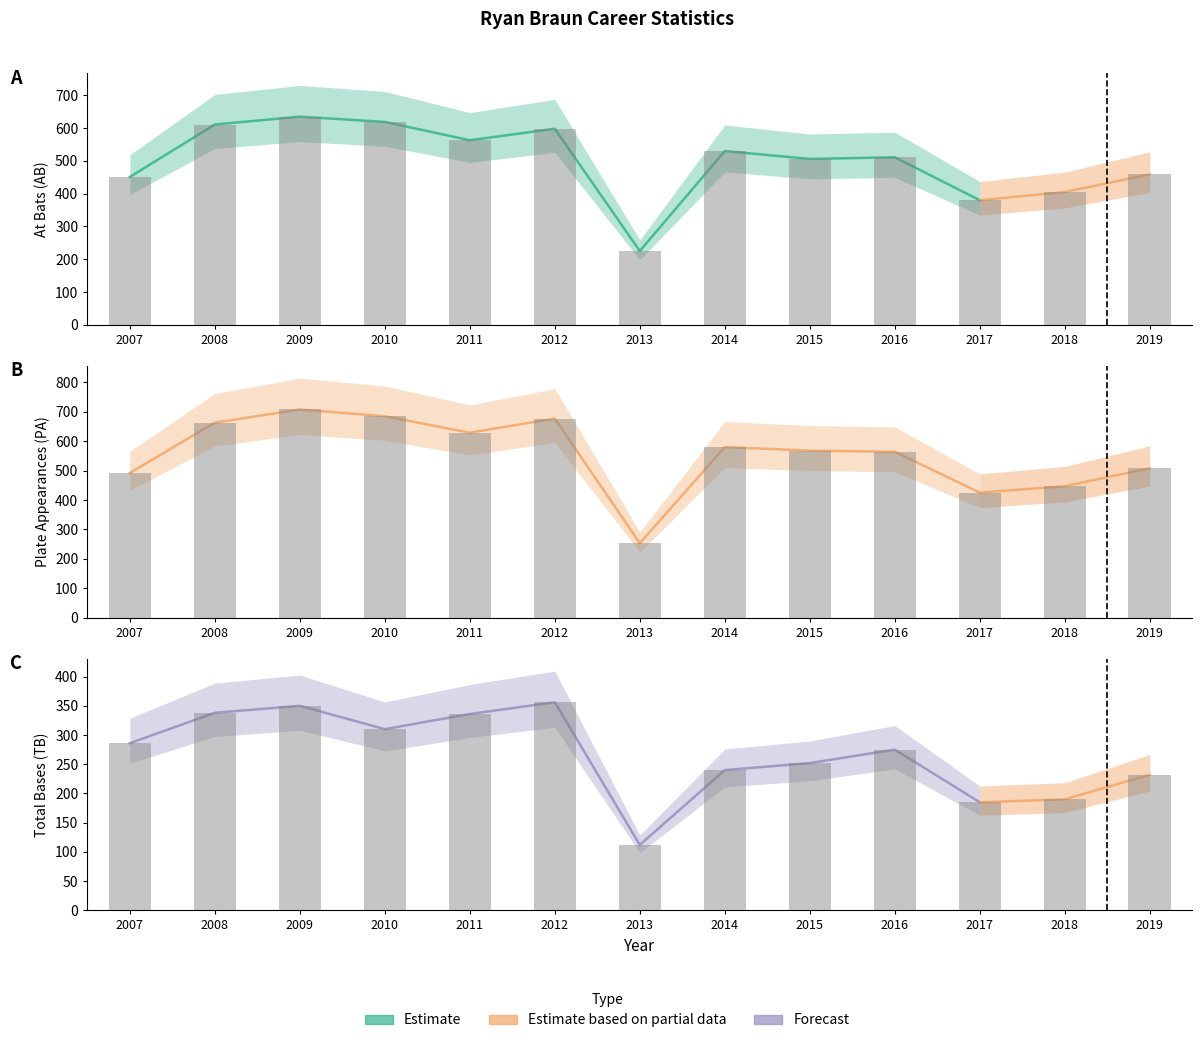

What is the difference between the highest and lowest values at 2012?

321